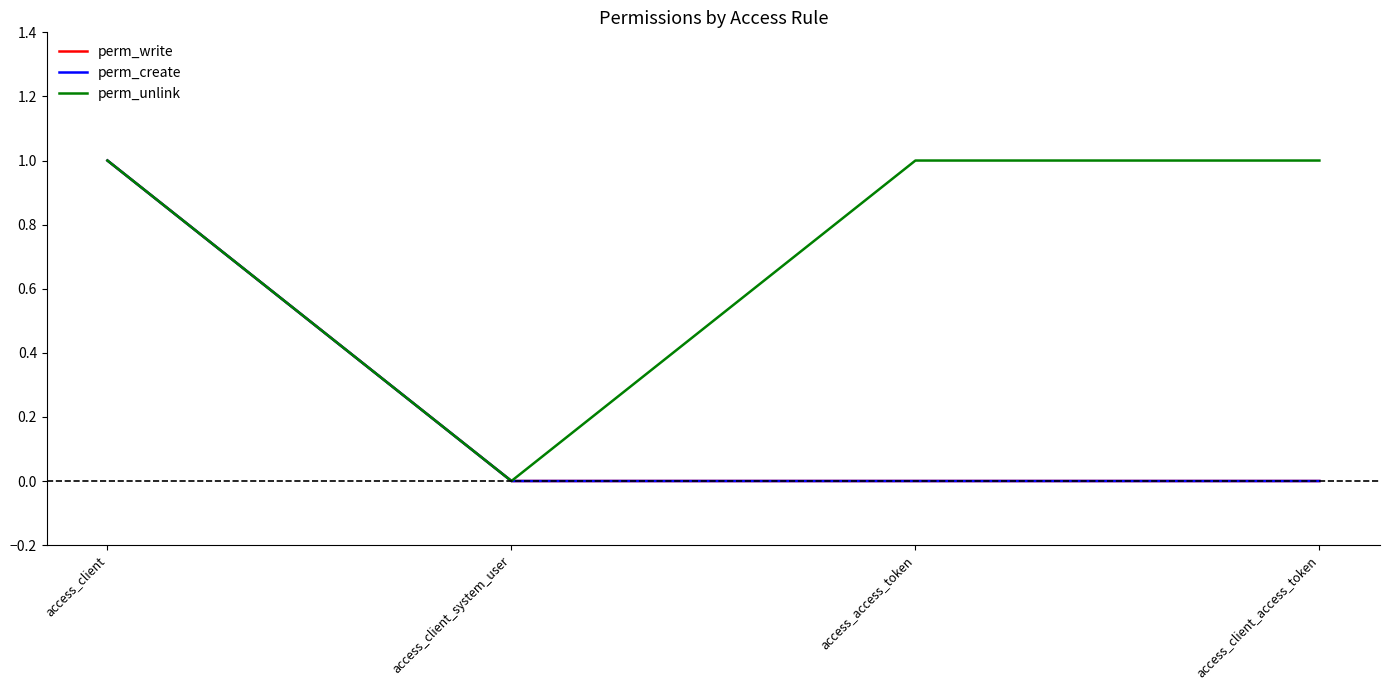

Which has a higher value, access_client or access_client_access_token?

access_client